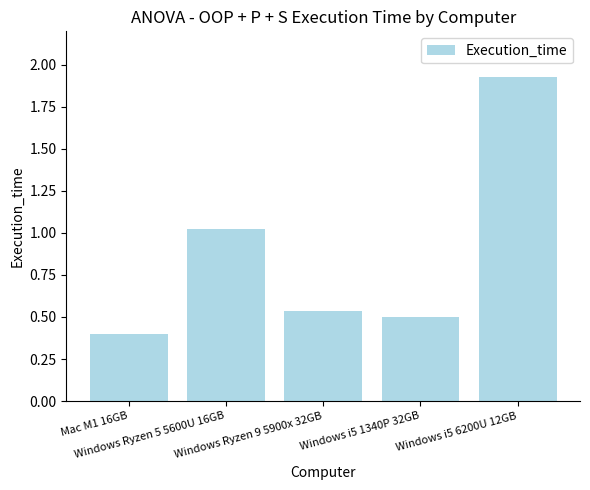

Which label corresponds to the smallest value in the chart?

Mac M1 16GB